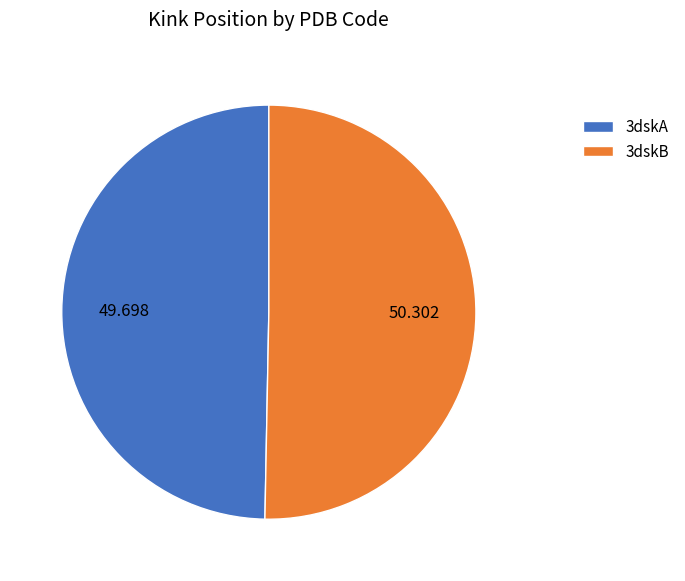

Is it true that 3dskB is 50% of the pie?

True